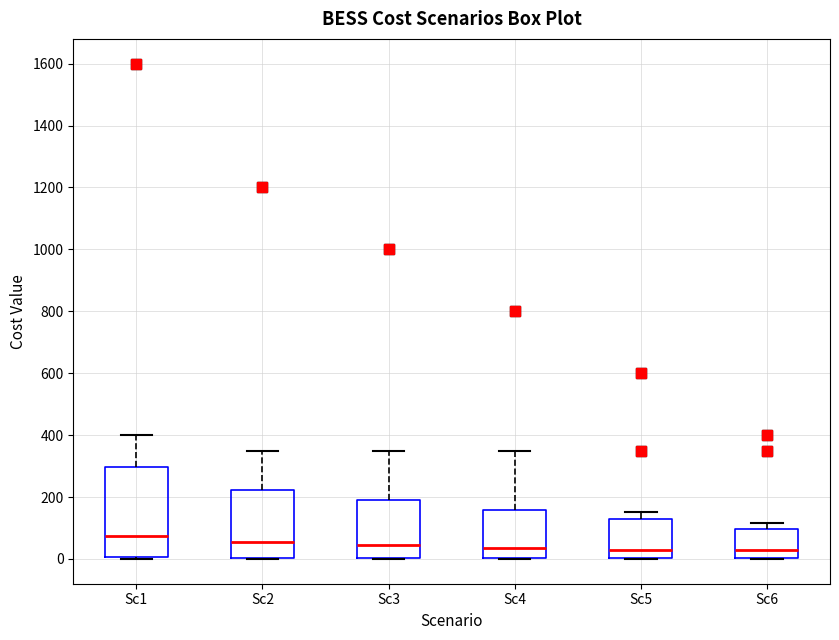

Reading left to right, transcribe this box plot: for each box, give where its median line is, the range the box spans, and where its two whiskers end, as read against the y-axis. The values are not printed on the chart, so give them approximately, as read against the axis.

Sc1: median 80, box 0 to 300, whiskers 0 to 400
Sc2: median 60, box 0 to 220, whiskers 0 to 360
Sc3: median 40, box 0 to 200, whiskers 0 to 360
Sc4: median 40, box 0 to 160, whiskers 0 to 360
Sc5: median 40, box 0 to 120, whiskers 0 to 160
Sc6: median 20, box 0 to 100, whiskers 0 to 120